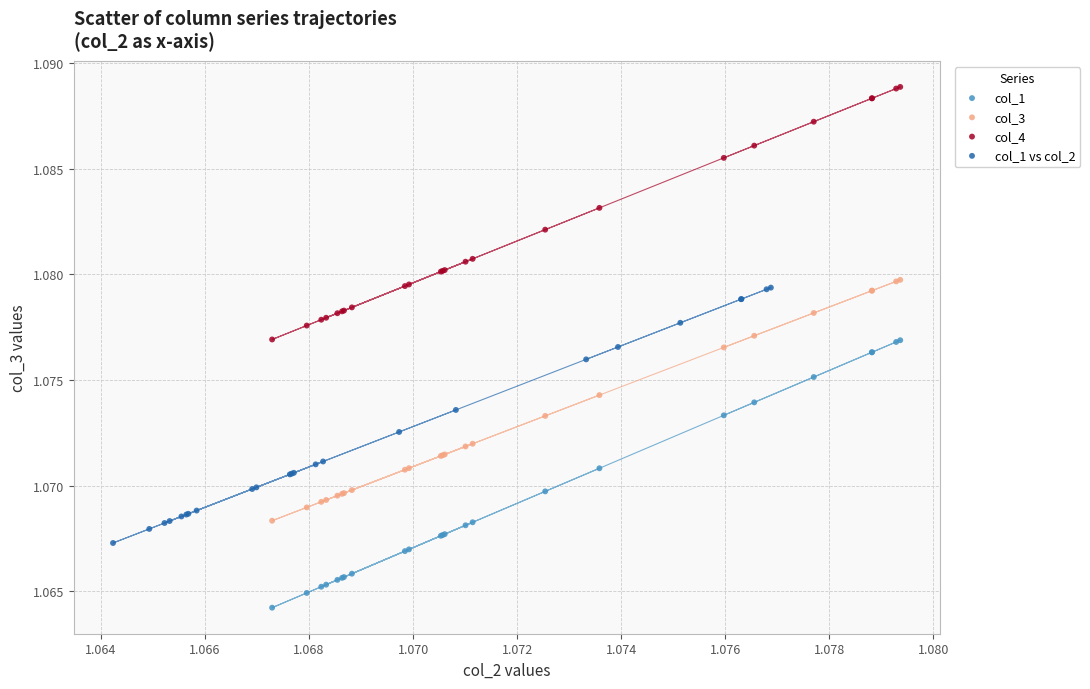

Which series reaches the maximum Y coordinate?

col_4